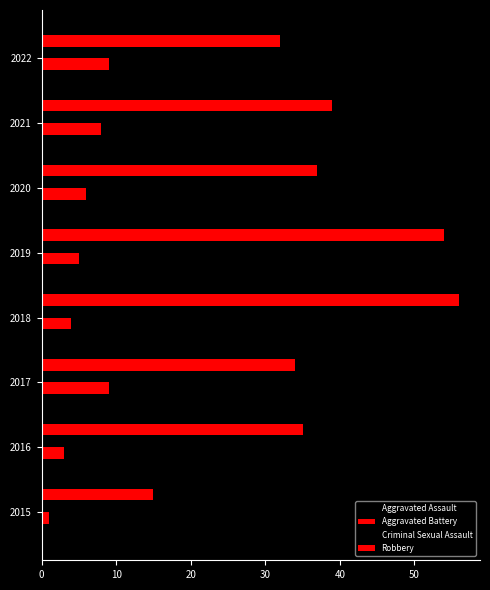

What is the sum of all Robbery values?

302